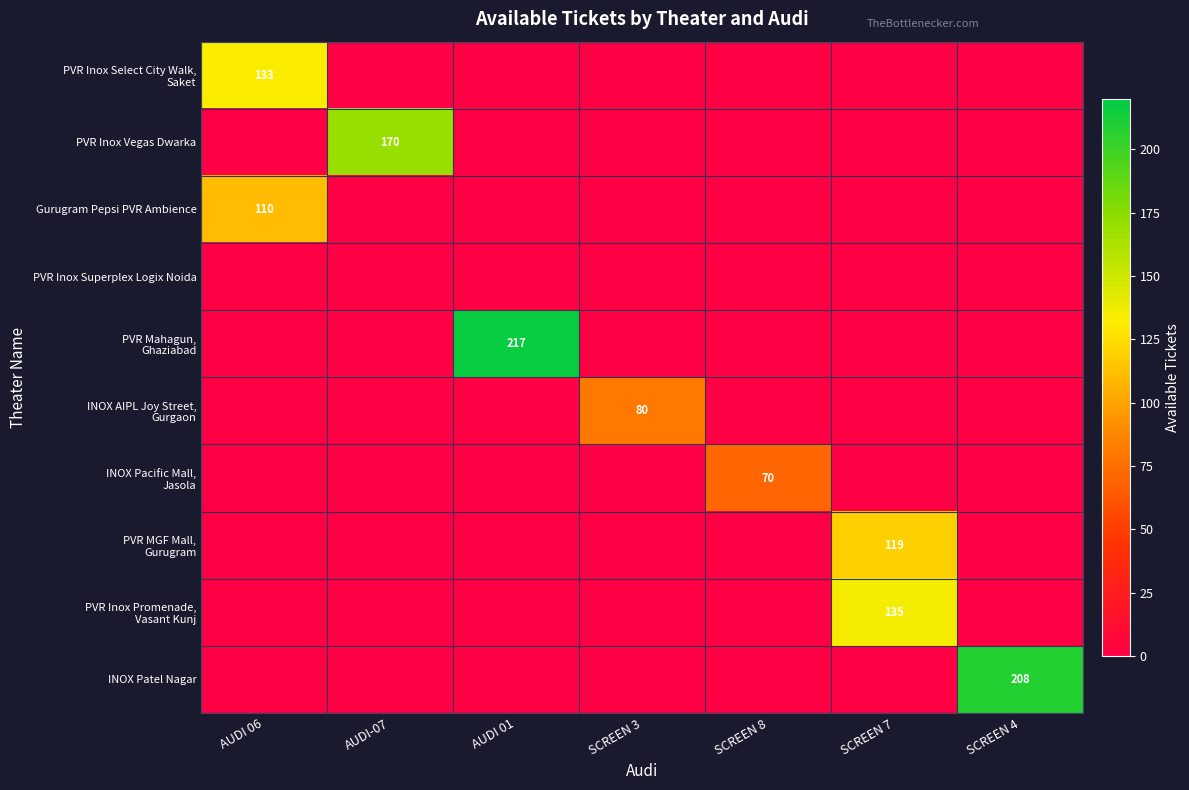

Which has a higher value, SCREEN 7 or SCREEN 4?

SCREEN 7